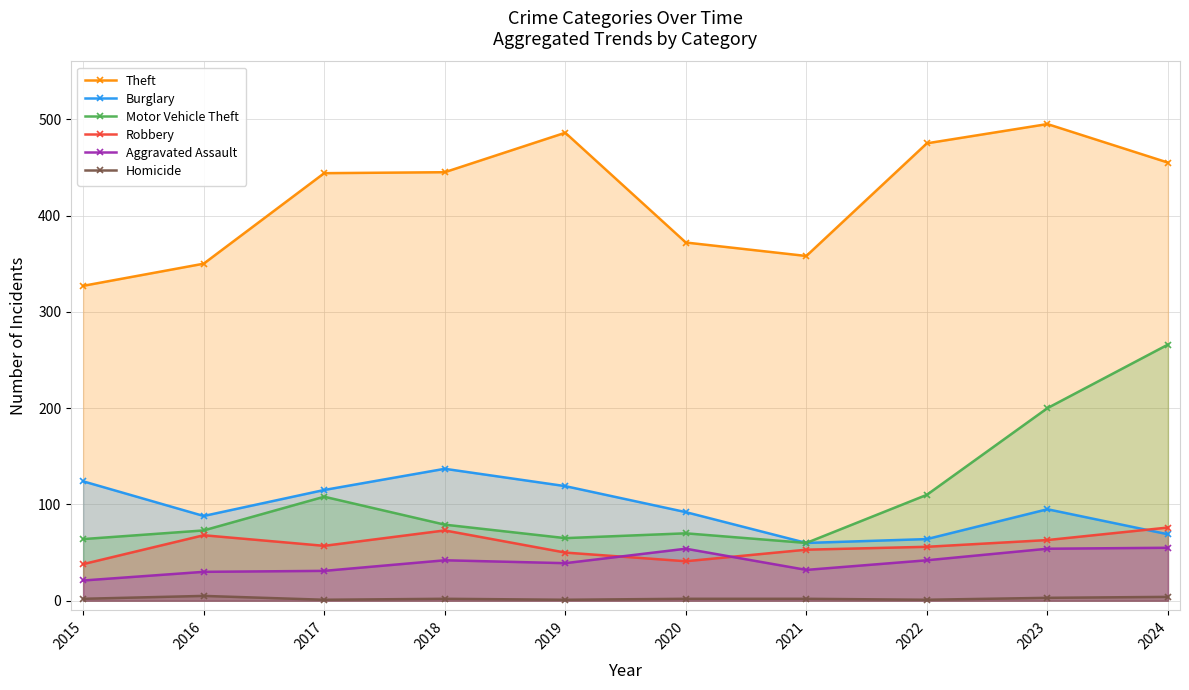

True or false: Theft and Aggravated Assault cross at least once.

False